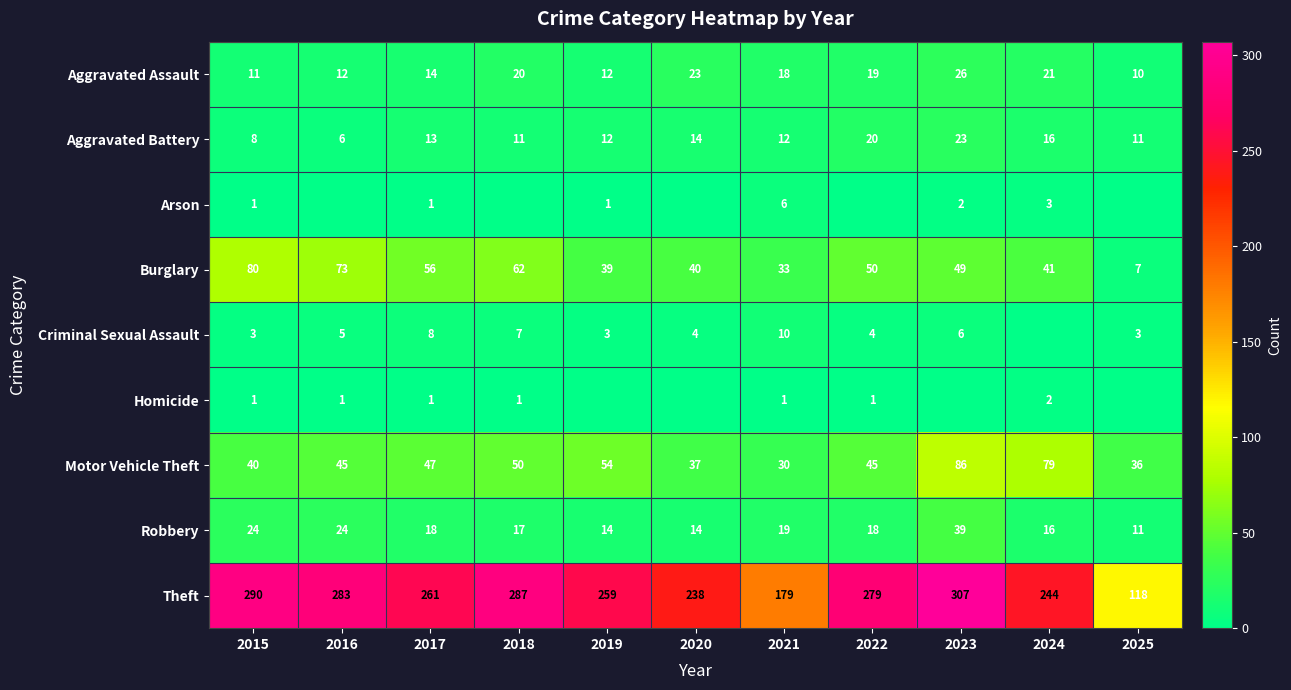

What is the difference between the maximum and minimum values in the Burglary series?

73